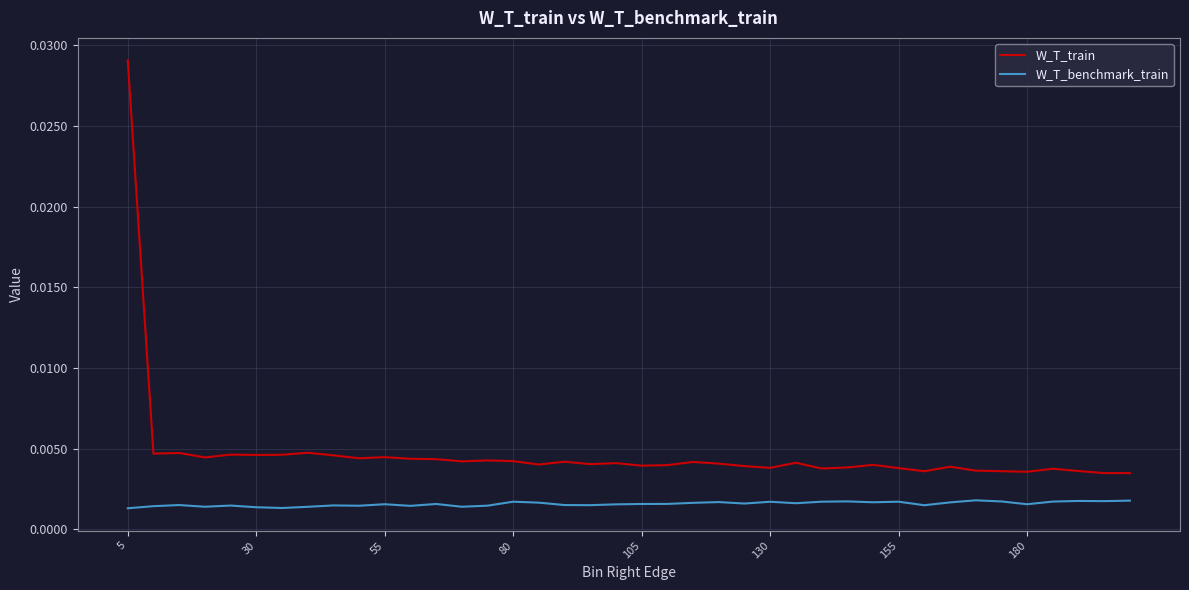

Which series has the largest range (max minus min)?

W_T_train